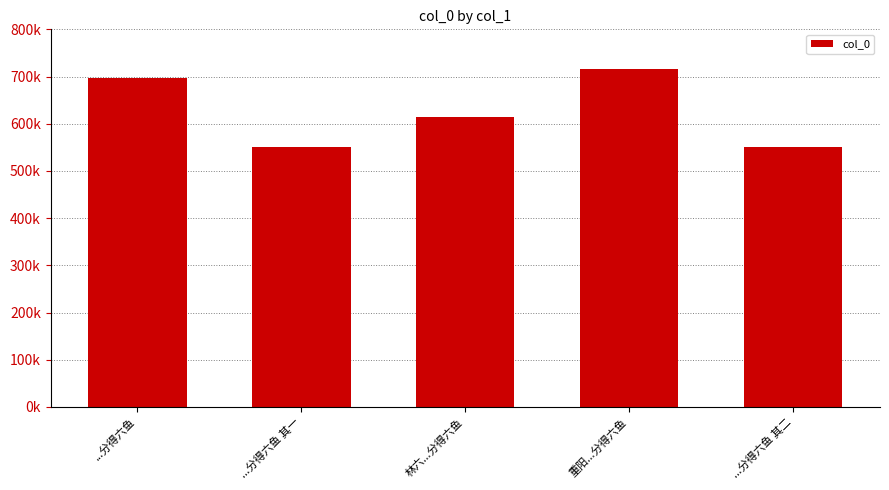

List the labels in order of value, smallest first.

...分得六鱼 其一, ...分得六鱼 其二, 林六...分得六鱼, ...分得六鱼, 重阳...分得六鱼